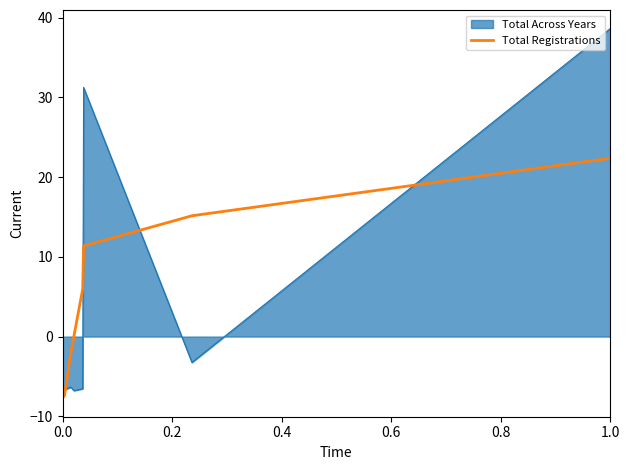

What is the greatest value displayed?

38.7